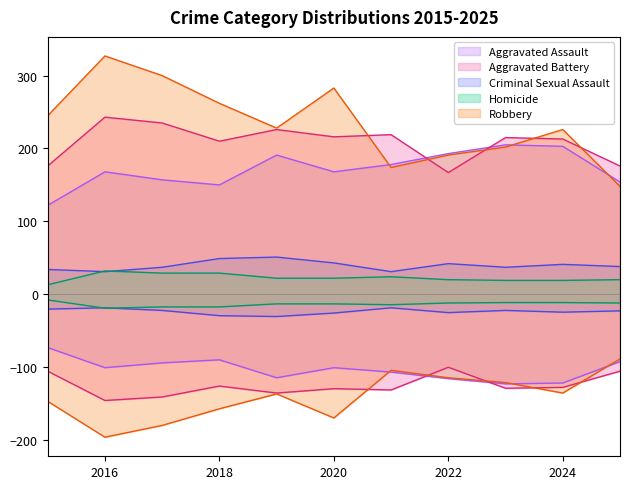

Where does the Criminal Sexual Assault series first go above 38?

2018